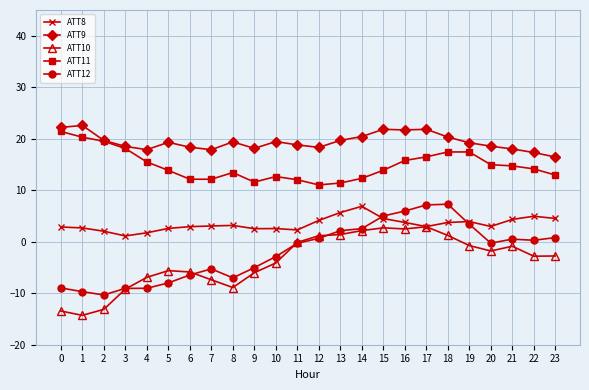

True or false: ATT8 has more than 2 interior local peaks.

True